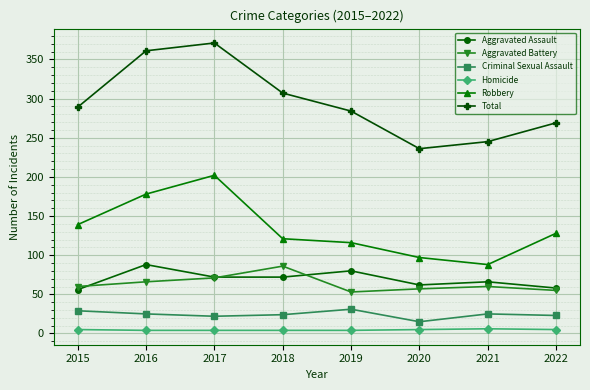

Does the chart have visible grid lines?

Yes